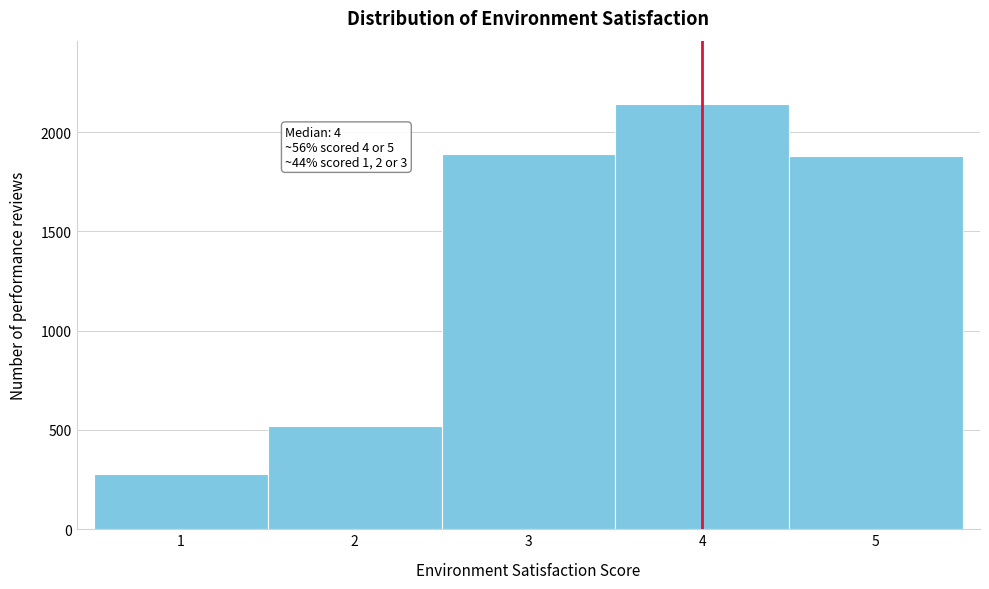

Which range on the x-axis has the tallest bar?

3.5 to 4.5